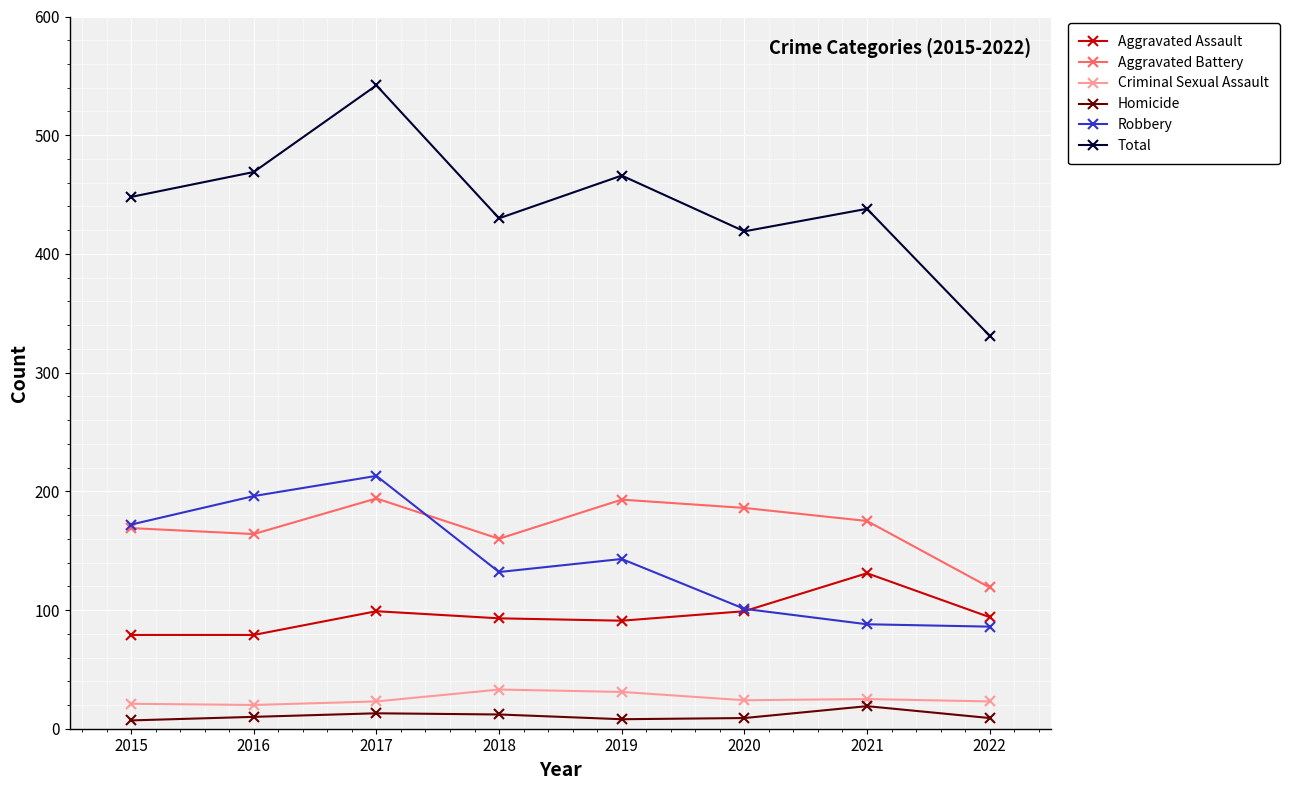

Is this an area chart (filled region under the line)?

No